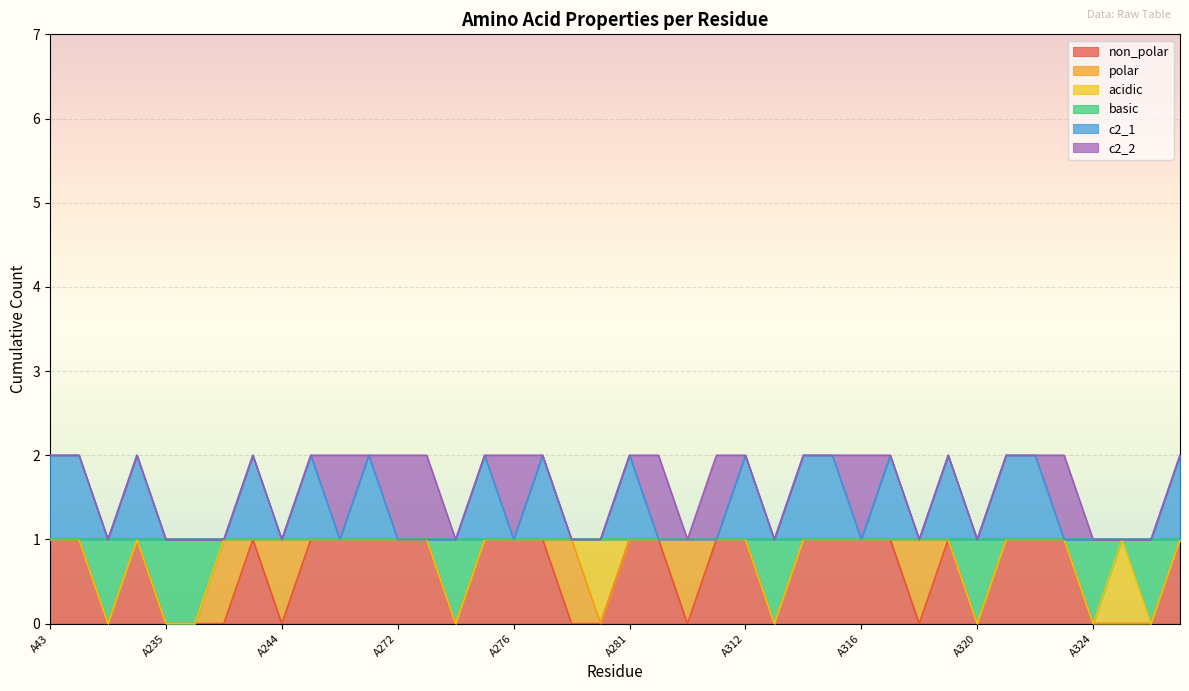

The value of non_polar at A357 is 1. True or false?

True